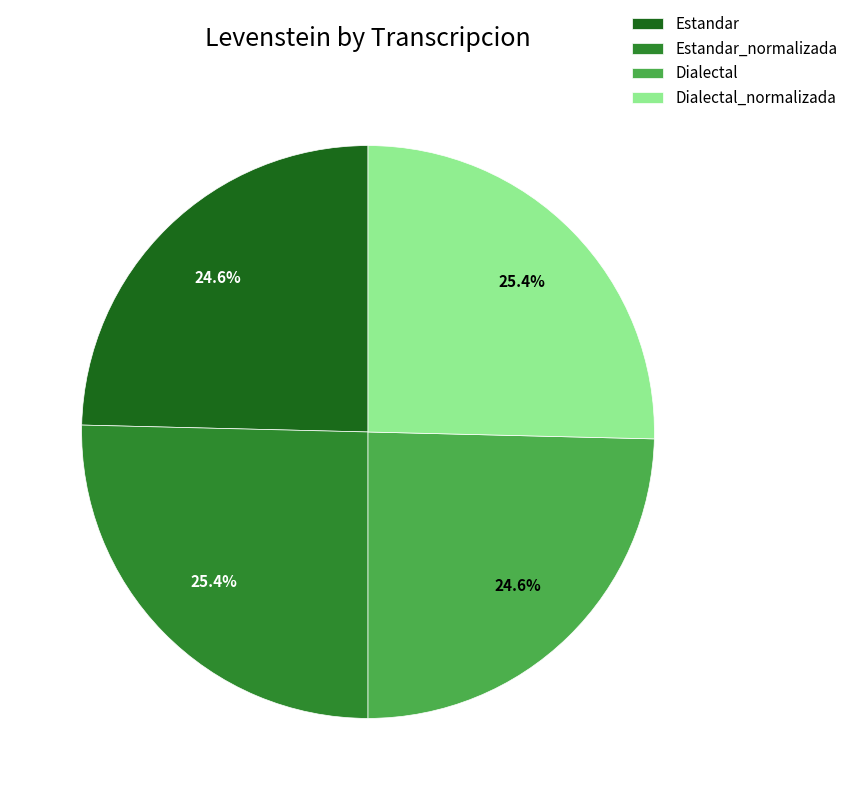

Is Dialectal the majority of the pie?

No